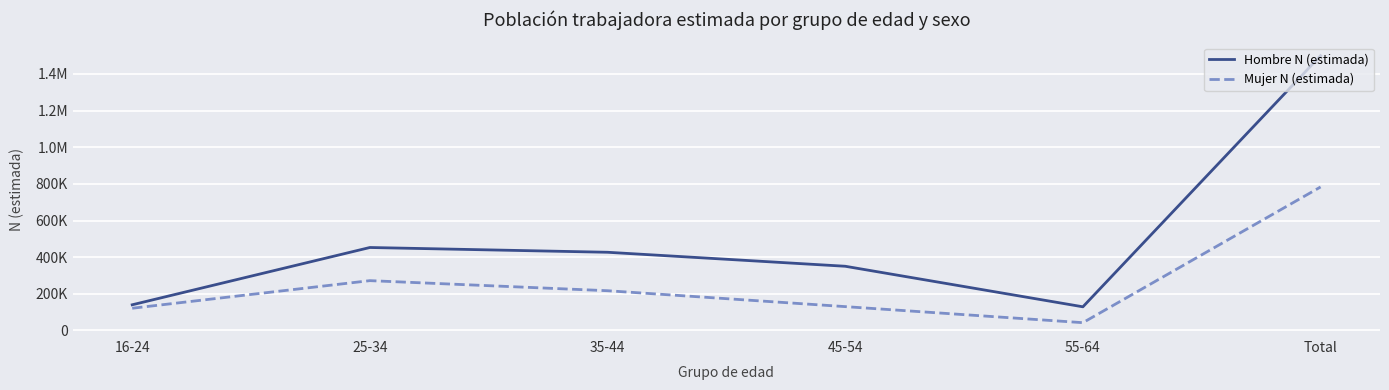

Reading right to left, list all the values displayed in this chart.

Hombre N (estimada): Total=1499246	55-64=129196	45-54=350403	35-44=426719	25-34=452753	16-24=140175
Mujer N (estimada): Total=782996	55-64=42608	45-54=130209	35-44=216927	25-34=271915	16-24=121337